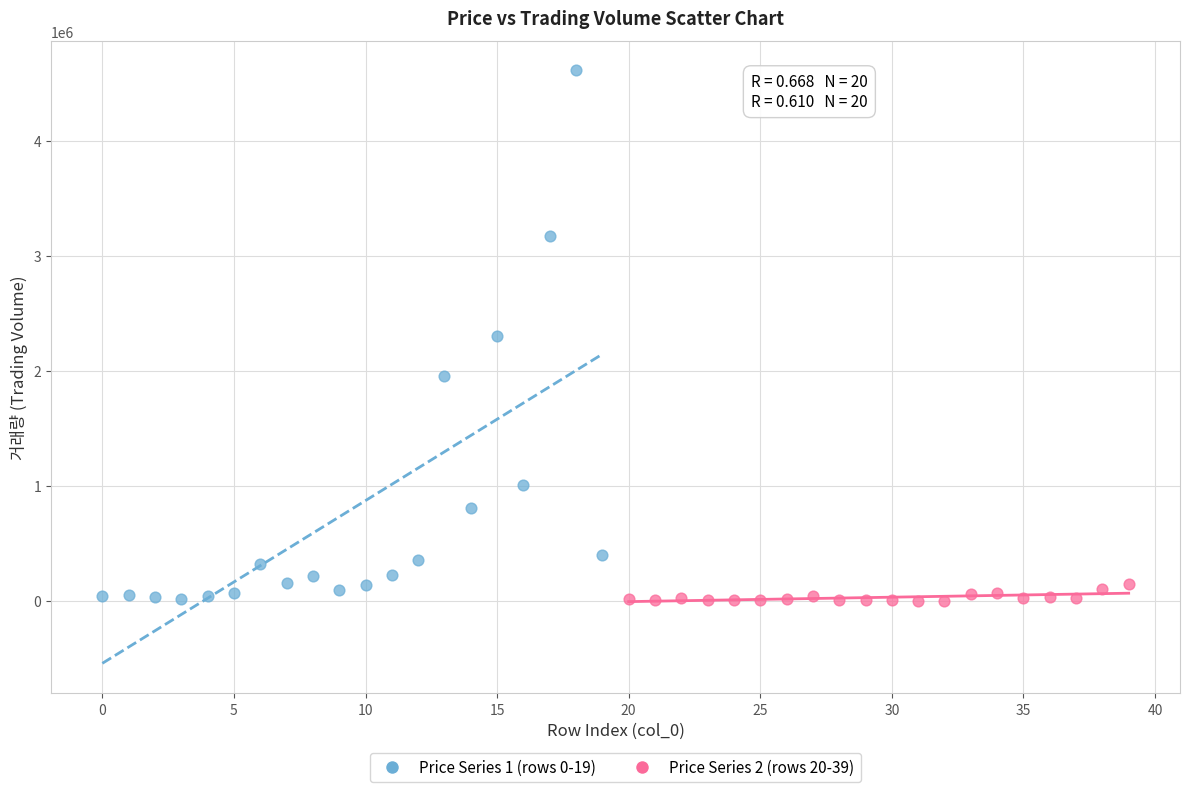

Which series has the widest spread of Y values?

Price Series 1 (rows 0-19)